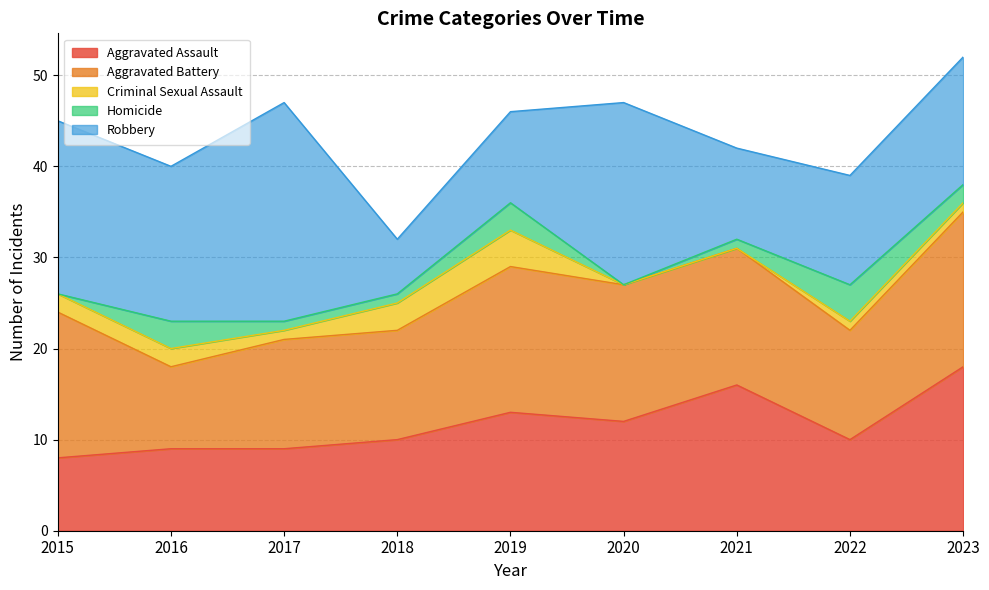

Rank the series at 2020 from lowest to highest value.

Criminal Sexual Assault, Homicide, Aggravated Assault, Aggravated Battery, Robbery